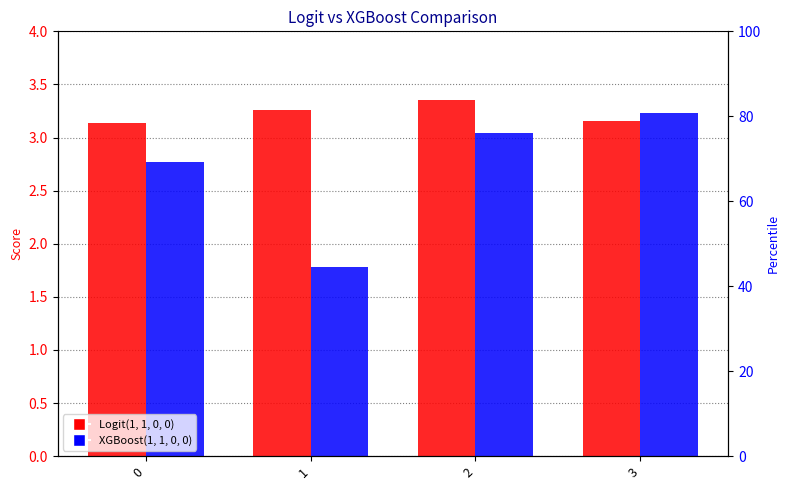

The XGBoost(1, 1, 0, 0) series shows 3.1 at 1. True or false?

False